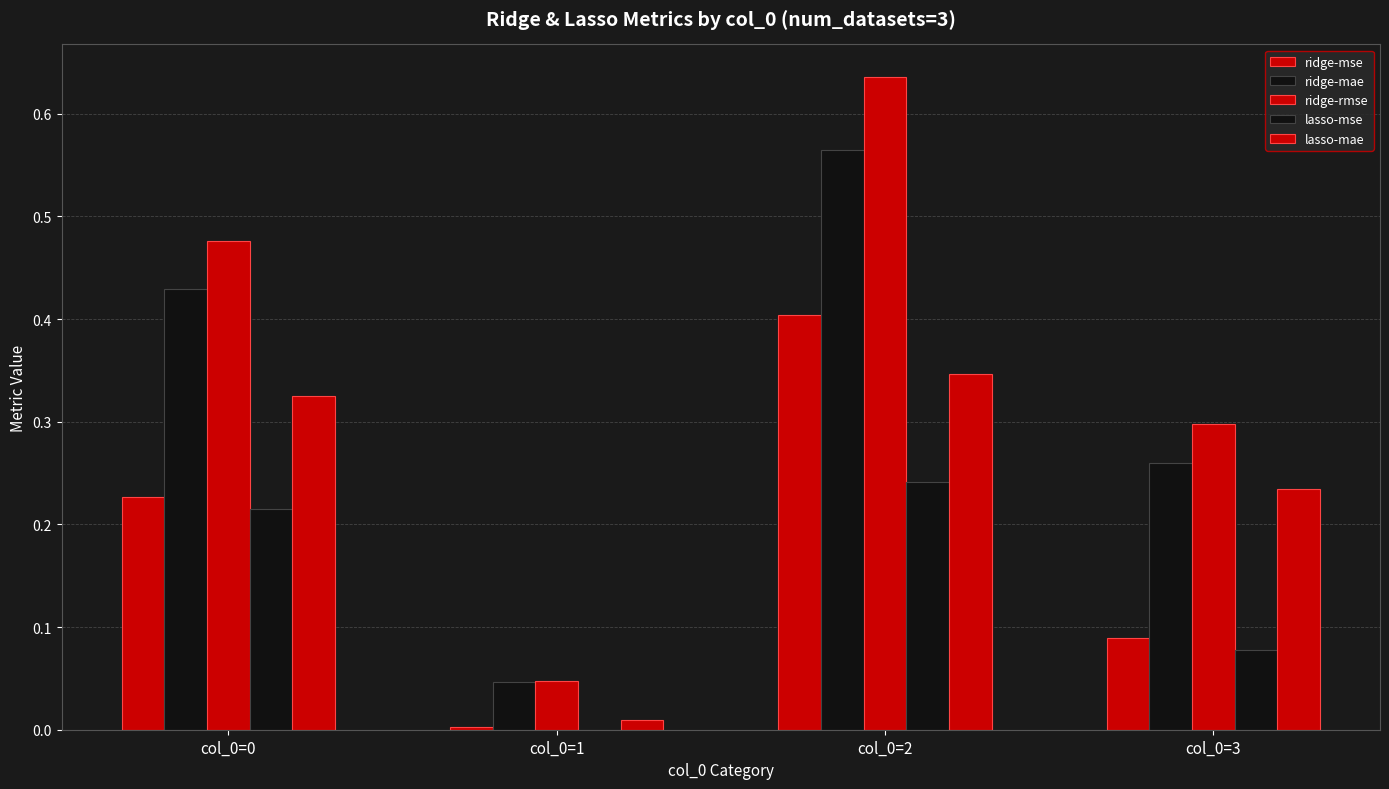

How many series are shown in this chart?

5